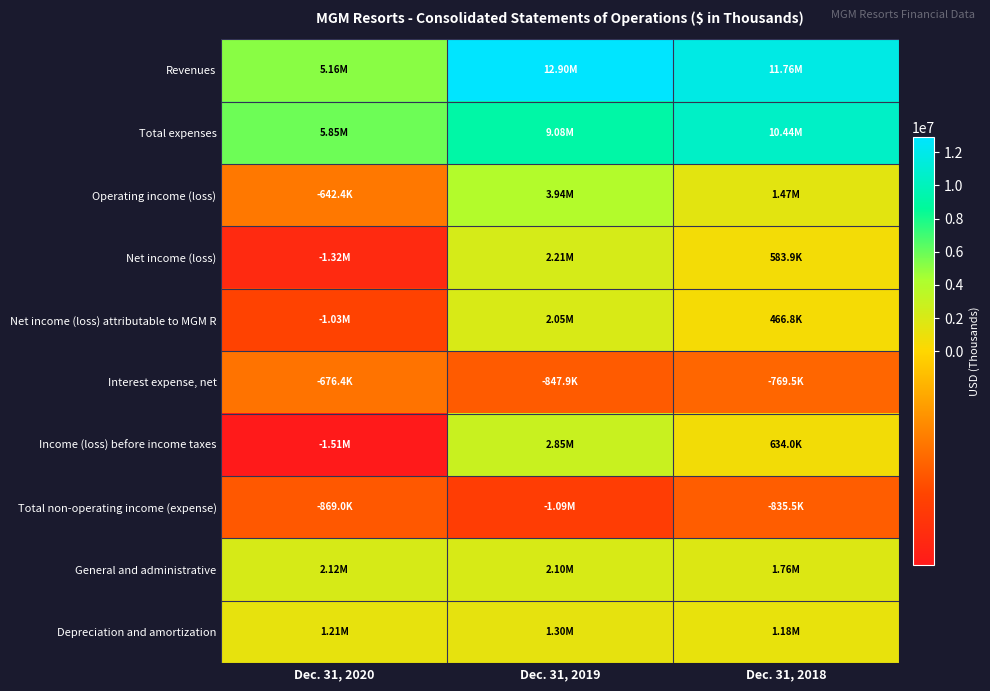

Which series changed the most between Dec. 31, 2020 and Dec. 31, 2019?

Revenues